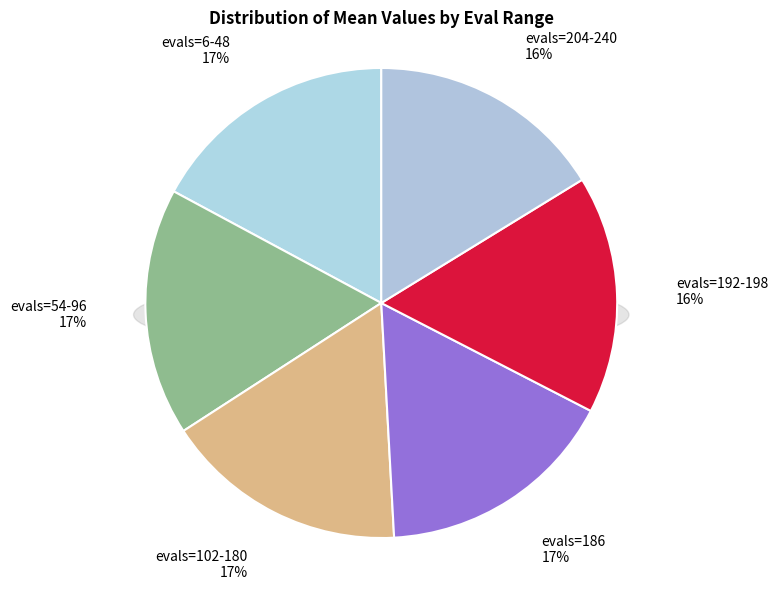

Is there a majority slice in this chart?

No